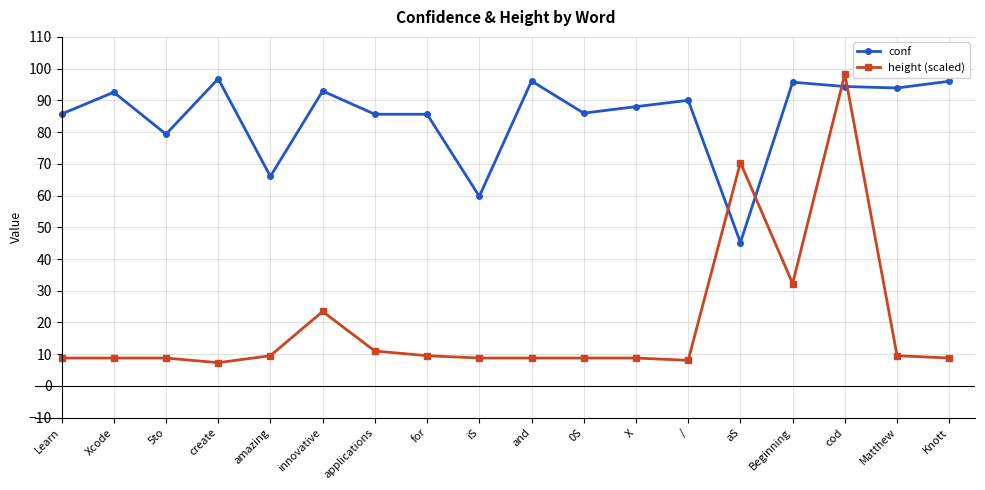

What are all the series names shown in the legend?

conf, height (scaled)